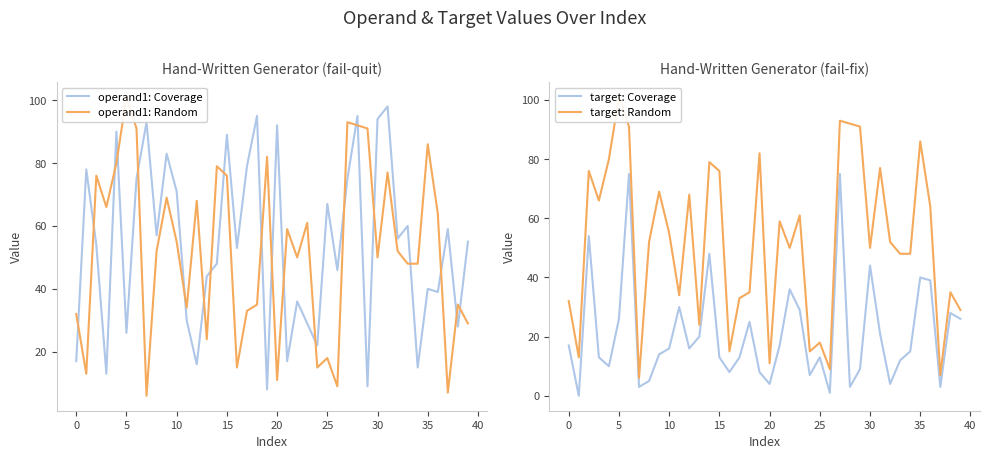

How many data points in target: Coverage are less than 16?

20